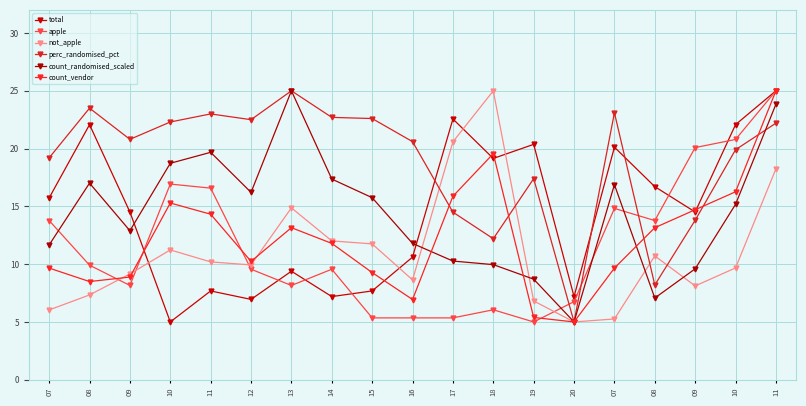

How many data points in total are above 14?

11